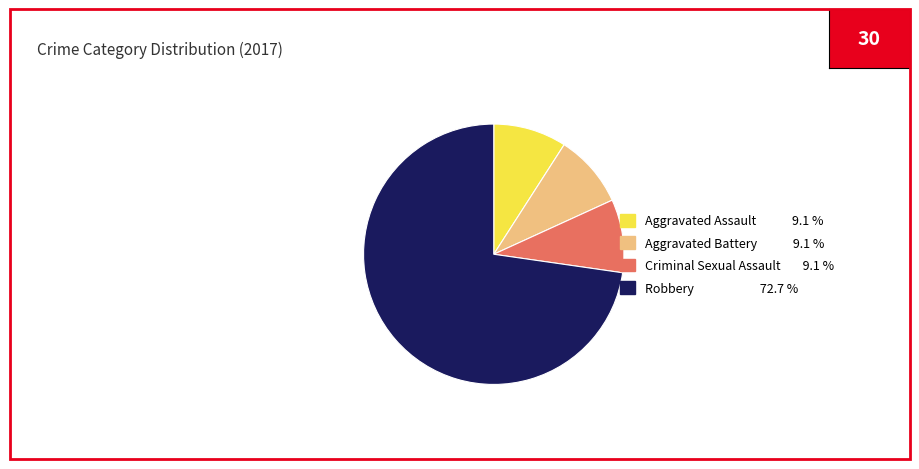

Is it true that Aggravated Assault is 3% of the pie?

False